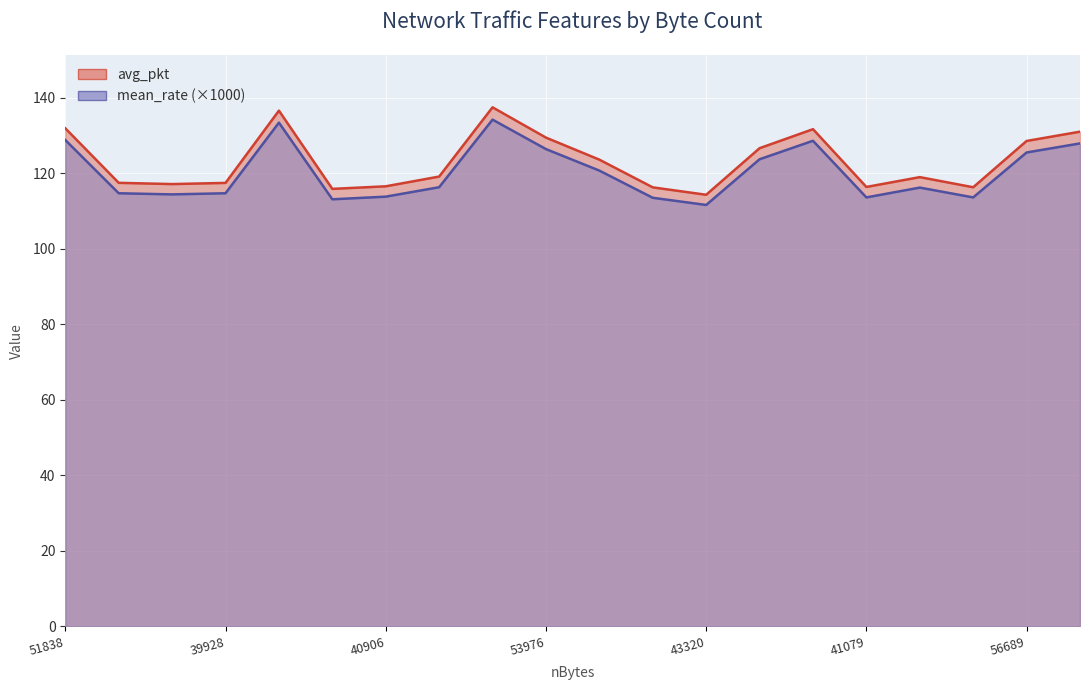

What are all the series names shown in the legend?

avg_pkt, mean_rate